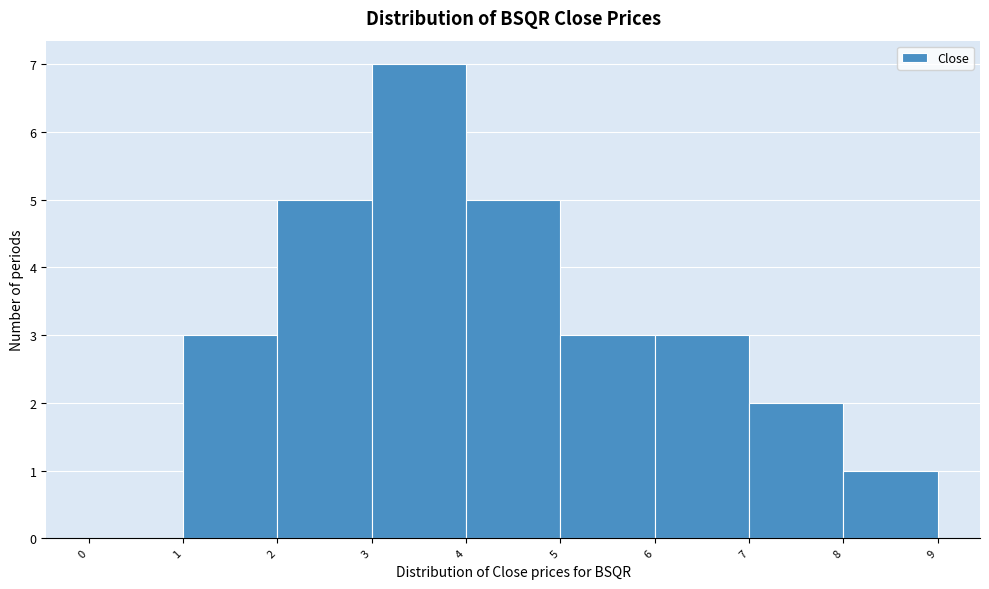

Reading left to right, transcribe this chart: for each bar, give the range it covers on the x-axis and its height. The values are not printed on the chart, so give them approximately, as read against the axis.

0 to 1: 0
1 to 2: 3
2 to 3: 5
3 to 4: 7
4 to 5: 5
5 to 6: 3
6 to 7: 3
7 to 8: 2
8 to 9: 1